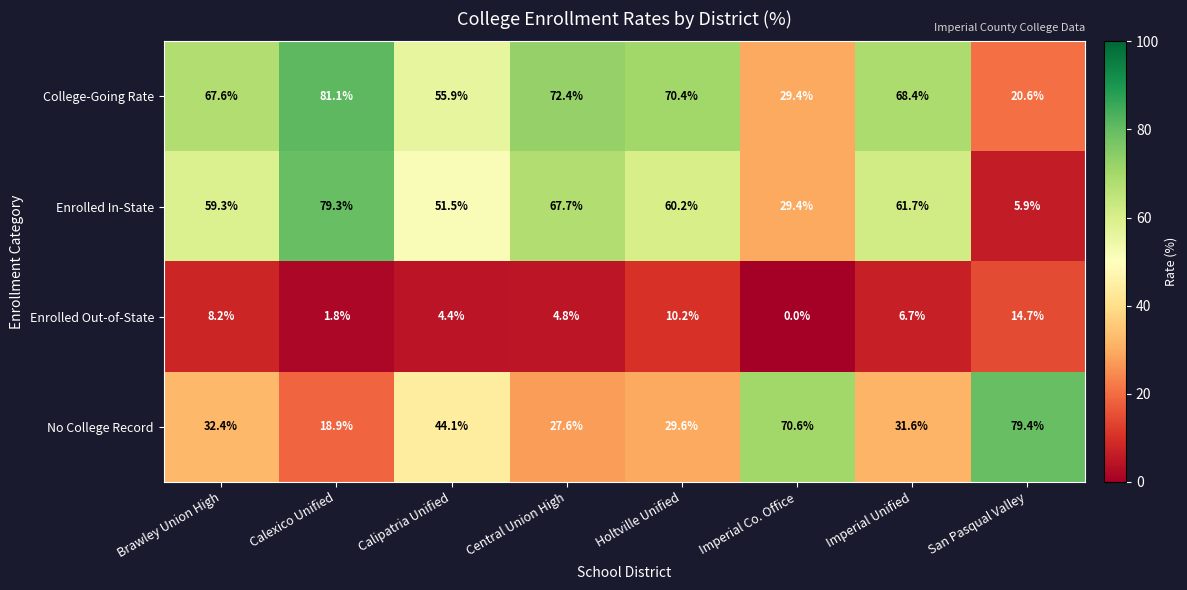

What is the maximum value shown in the chart?

81.1